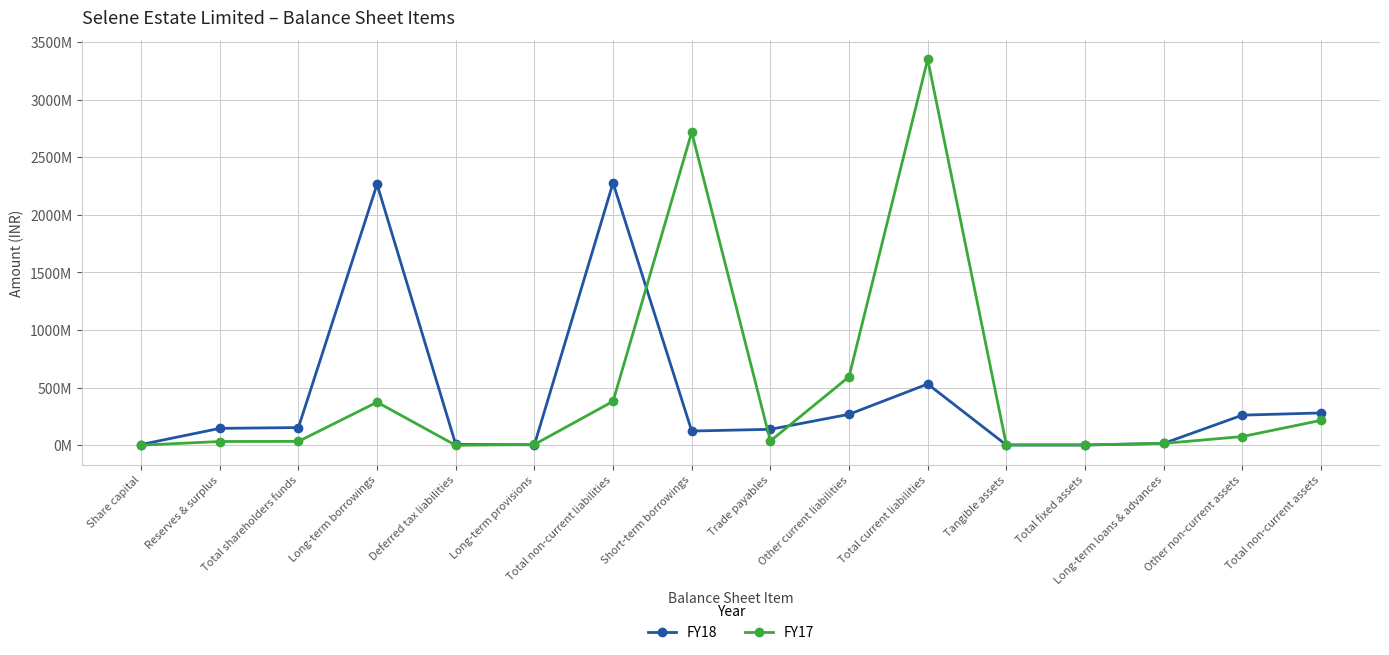

Which series has the widest spread of values?

FY17